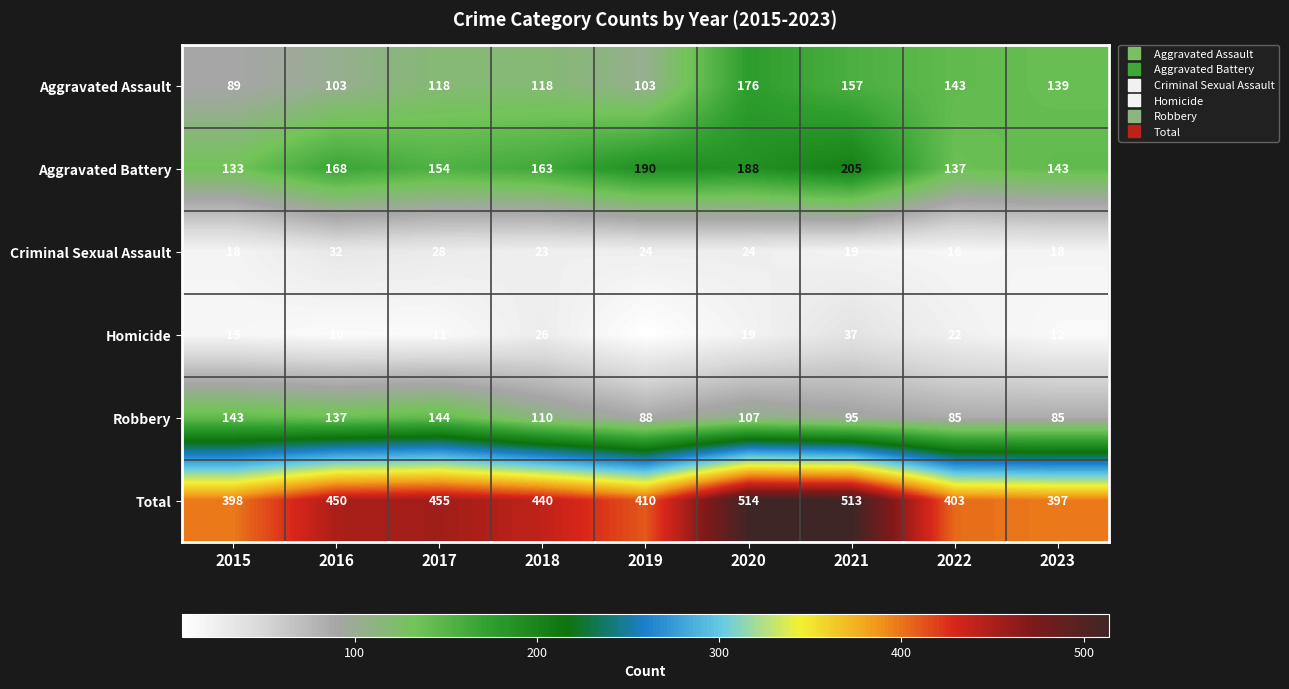

Which series has the largest total across all categories?

Total